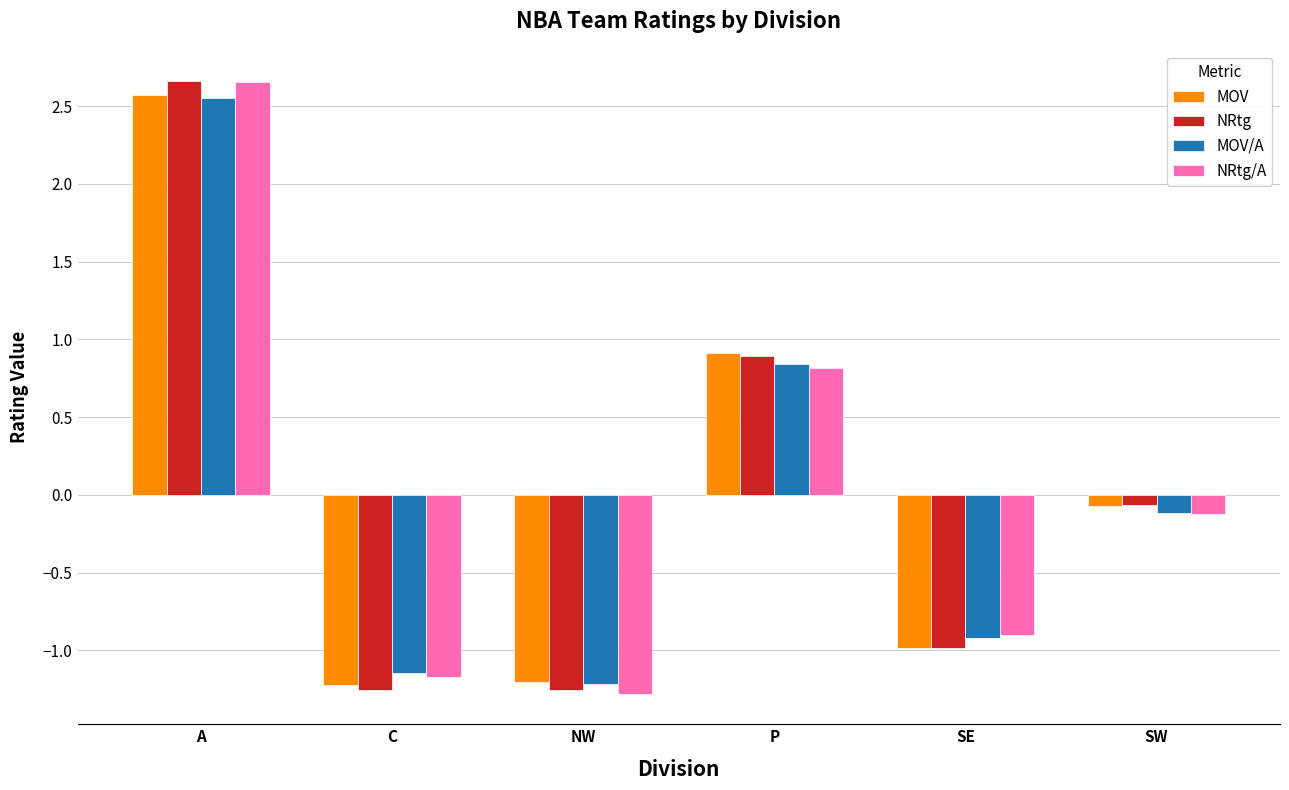

At which category is the sum across all series the highest?

A